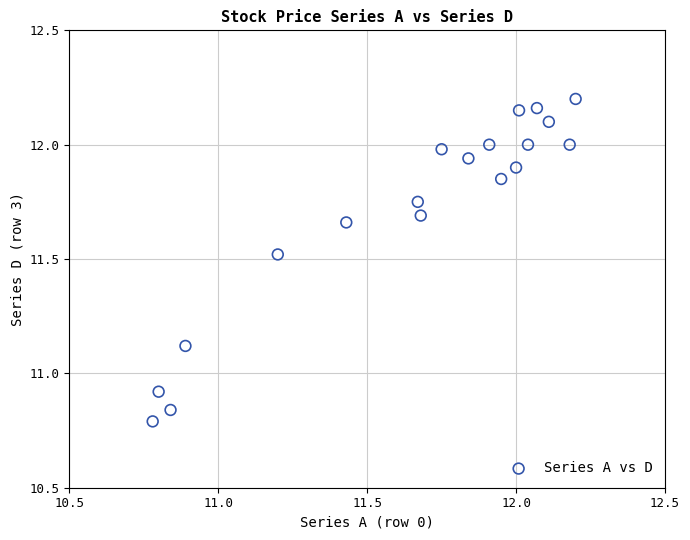

What is the range of Y values (max minus min)?

1.4